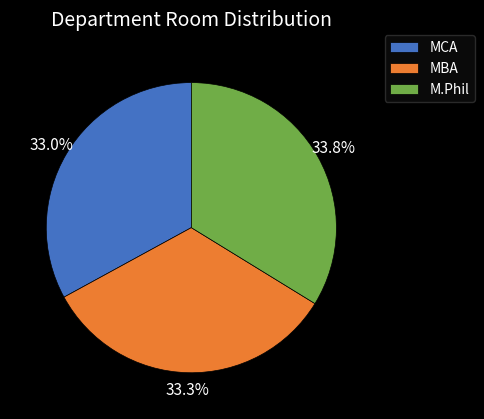

To the nearest percent, what is the average slice percentage?

33%